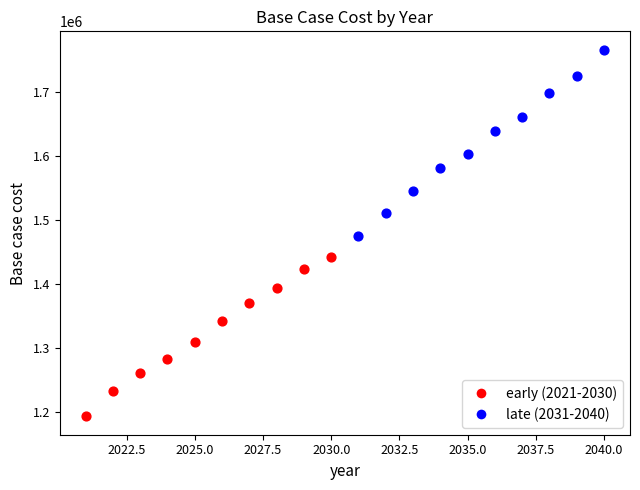

Which series contains the lowest Y value?

early (2021-2030)